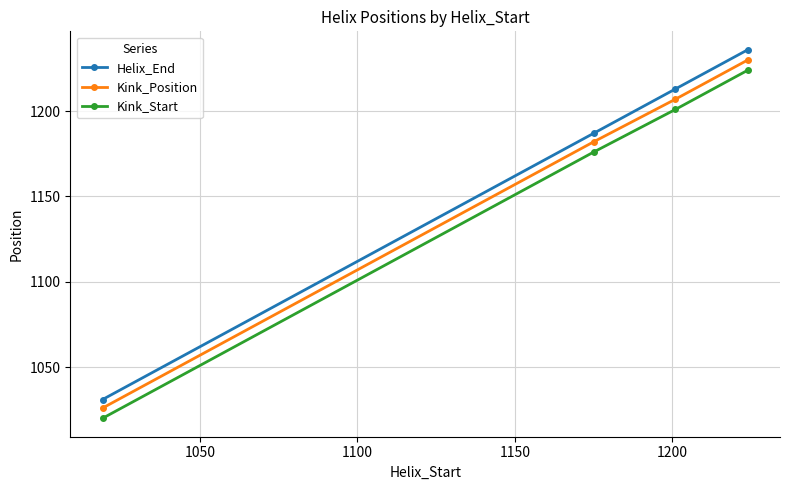

Reading right to left, extract all data points from this chart.

Helix_End: 1236	1213	1187	1031
Kink_Position: 1230	1207	1182	1026
Kink_Start: 1224	1201	1176	1020